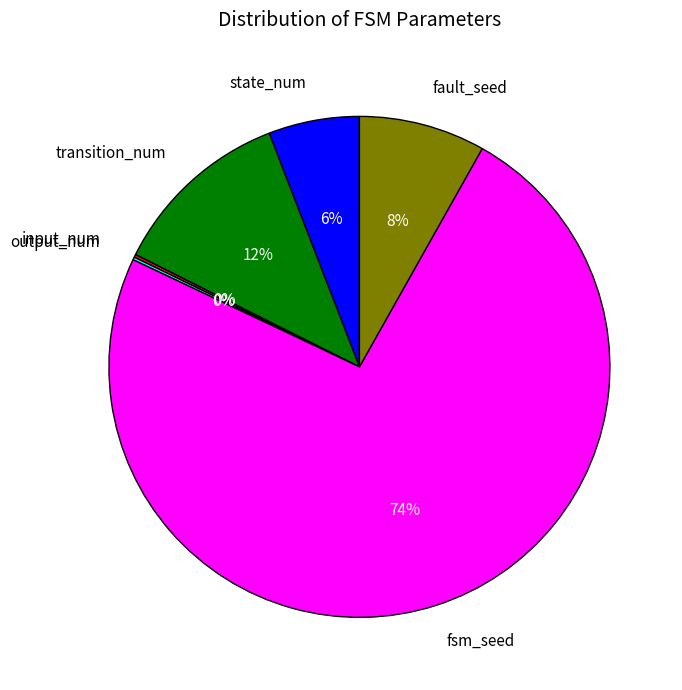

Does state_num account for over 50% of the chart?

No